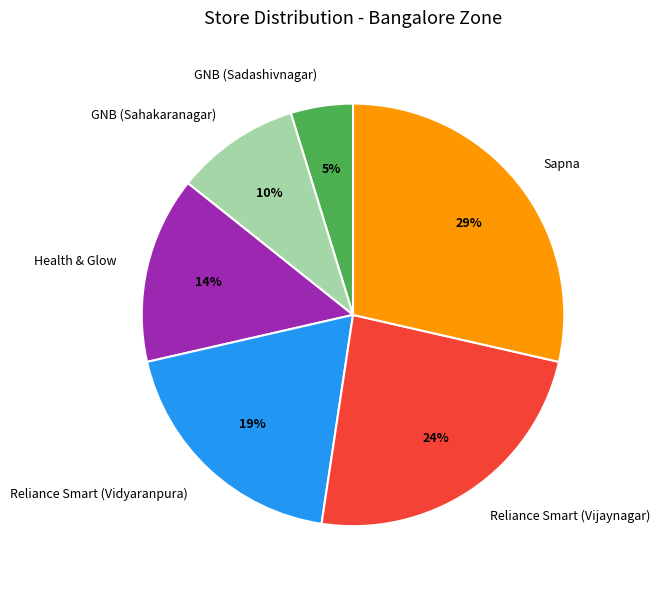

How many segments does this pie chart have?

6